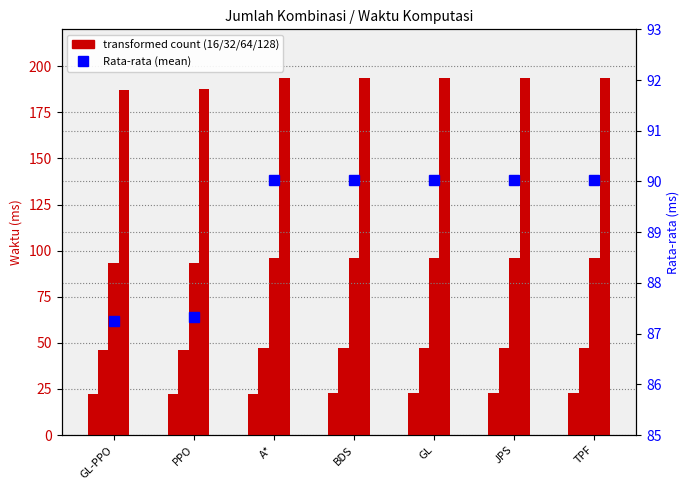

What is the sum of the values at A* and TPF?

180.1